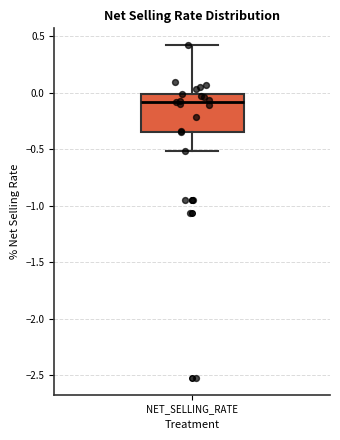

Read this box plot against the y-axis: the position of the median line, the range covered by the box, and the ends of both whiskers. The values are not printed on the chart, so give them approximately, as read against the axis.

median -0.10, box -0.35 to 0.00, whiskers -0.50 to 0.40